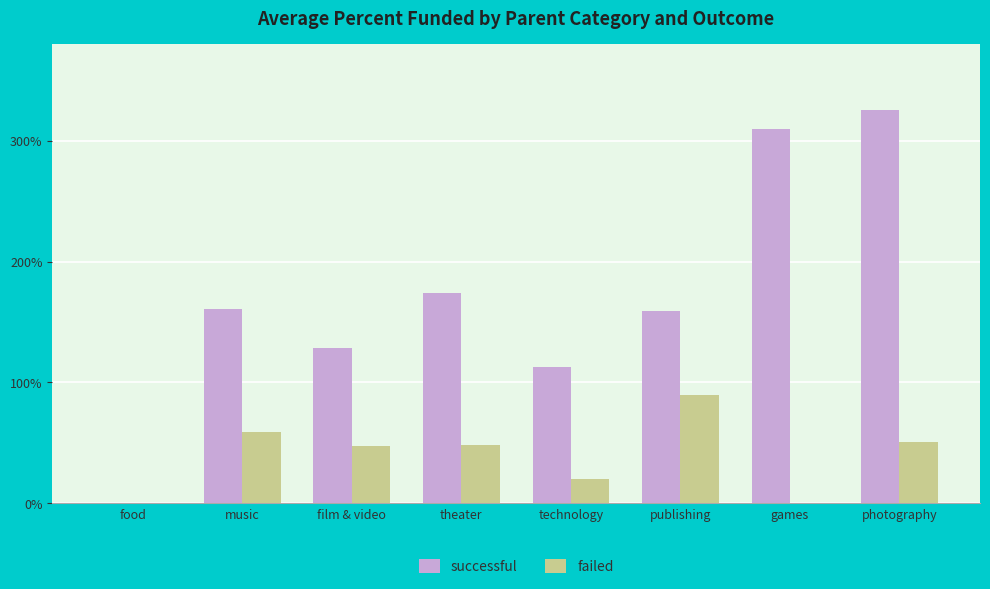

Are the bars grouped side by side (vs. stacked)?

Yes